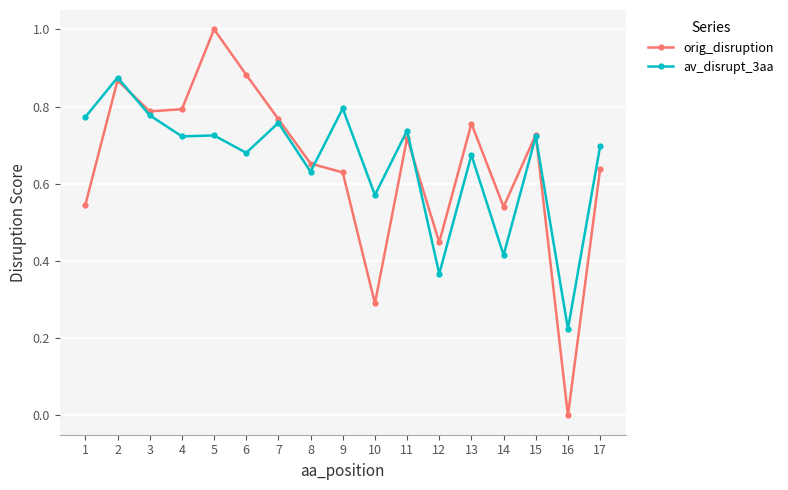

Is the value of av_disrupt_3aa at 4 greater than the value of orig_disruption at 16?

Yes